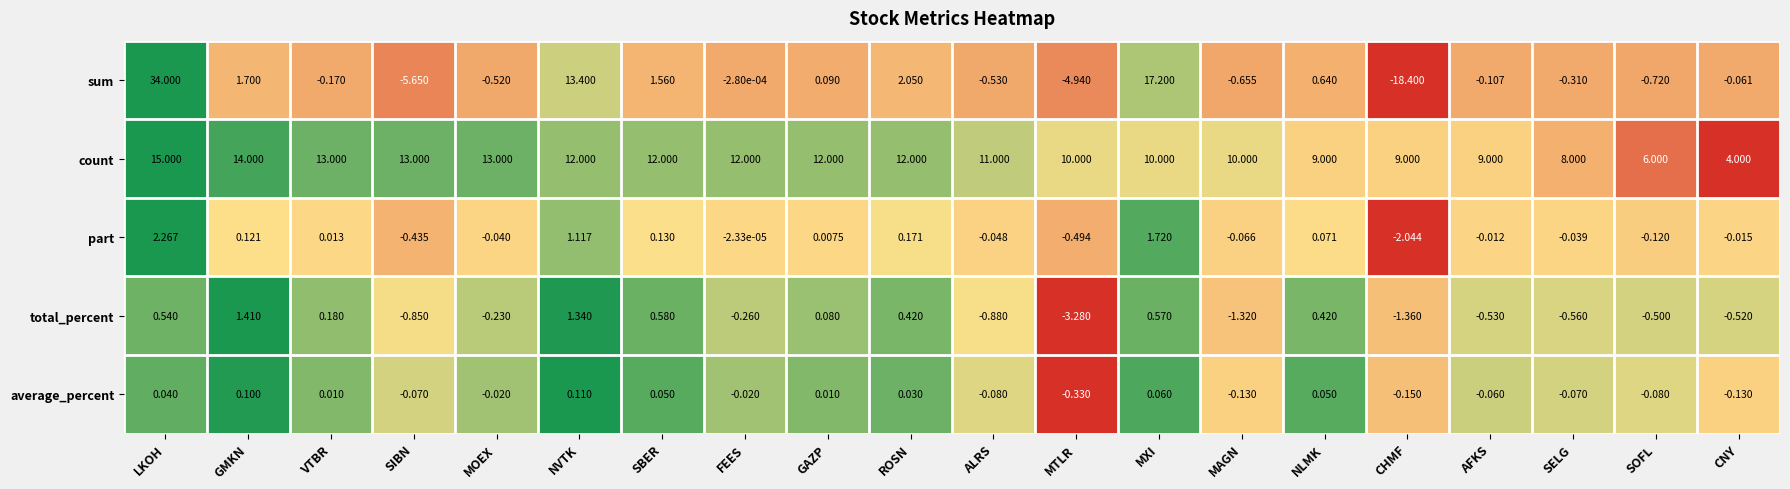

Rank the series at MAGN from lowest to highest value.

total_percent, sum, average_percent, part, count